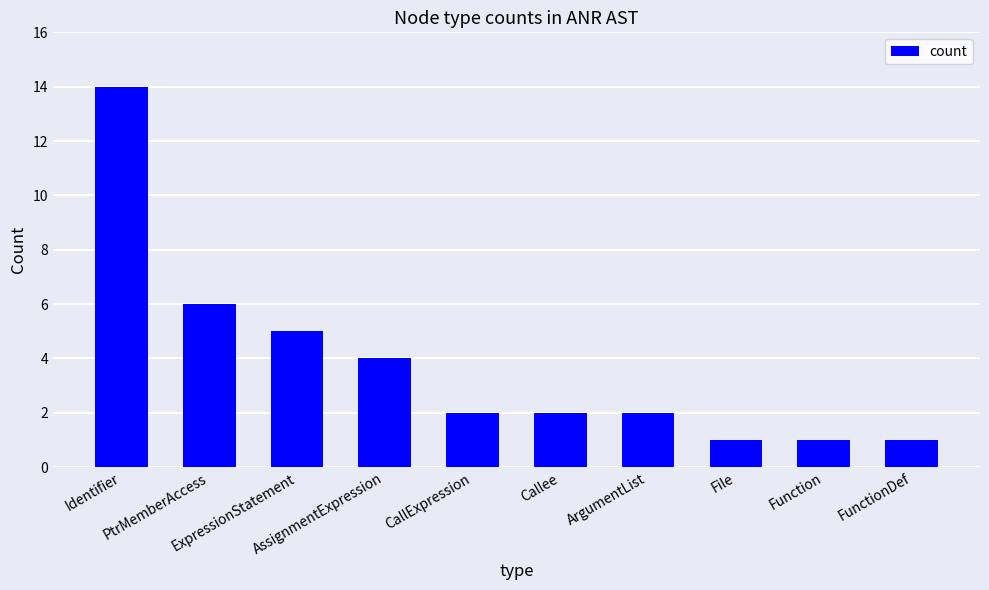

Reading left to right, what are all the values shown in this chart?

Identifier=14	PtrMemberAccess=6	ExpressionStatement=5	AssignmentExpression=4	CallExpression=2	Callee=2	ArgumentList=2	File=1	Function=1	FunctionDef=1